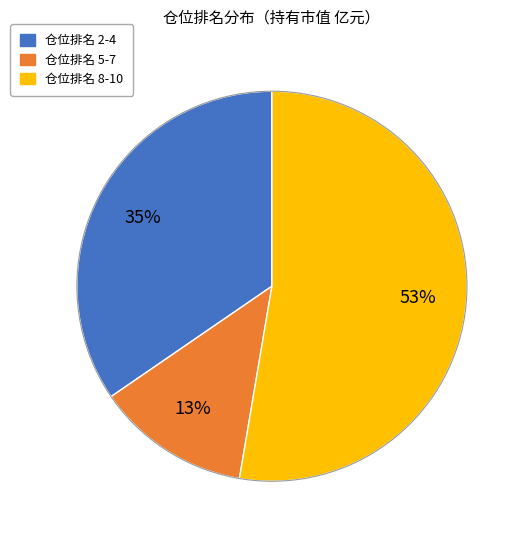

To the nearest percent, what is the difference between the largest and smallest slice percentages?

40%